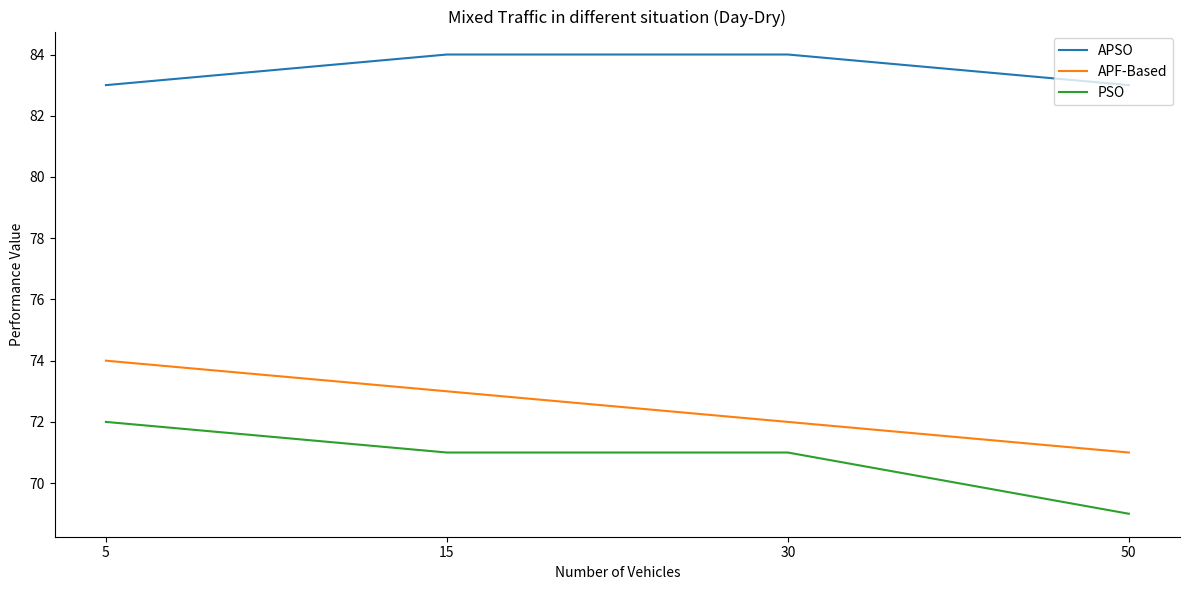

How many categories are shown in the chart?

4